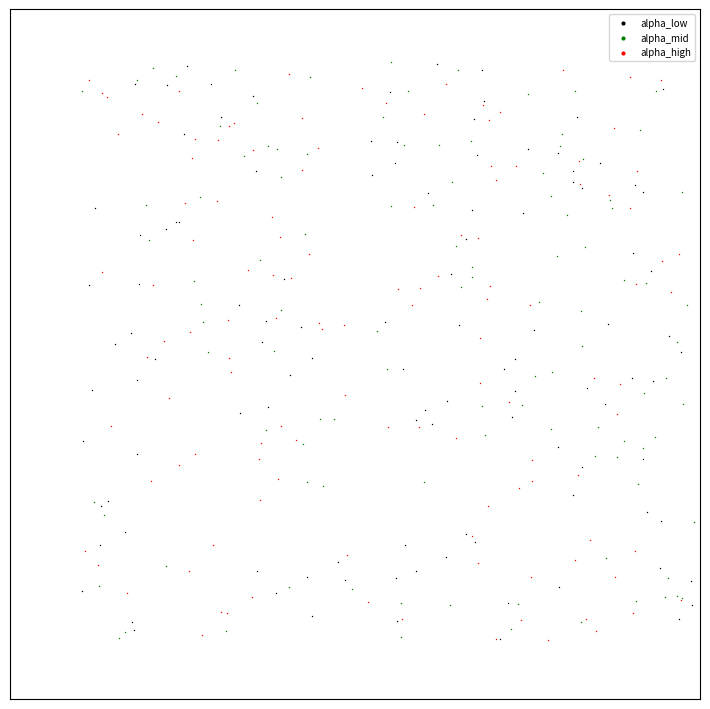

What are all the series names shown in the legend?

alpha_low, alpha_mid, alpha_high